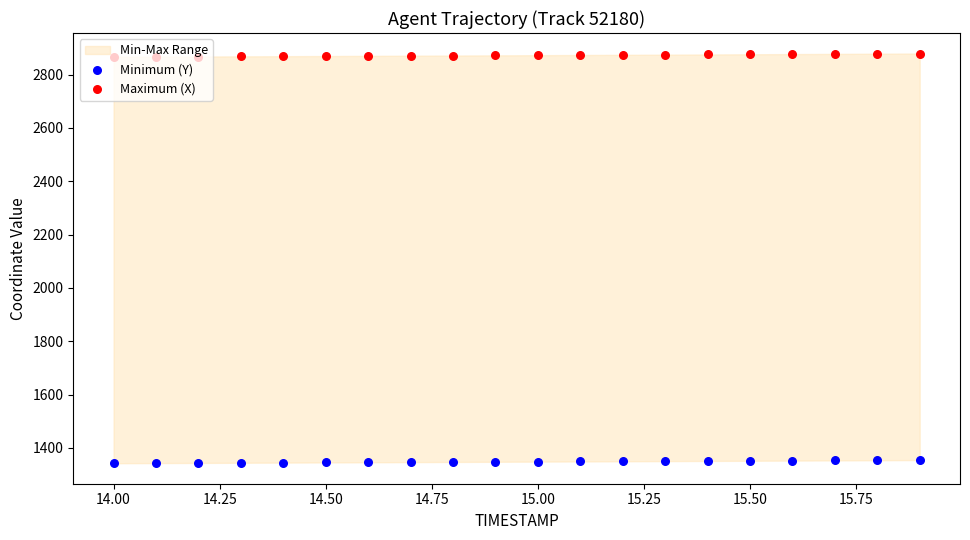

Which series has the largest total across all categories?

Maximum (X)